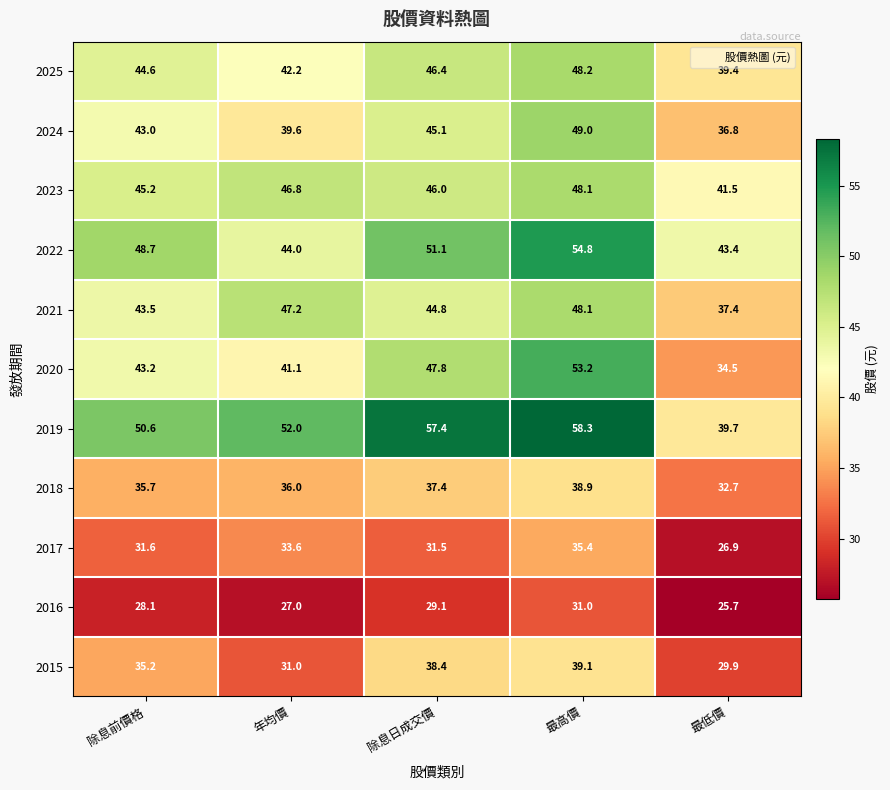

At how many categories does at least one series exceed 49?

4